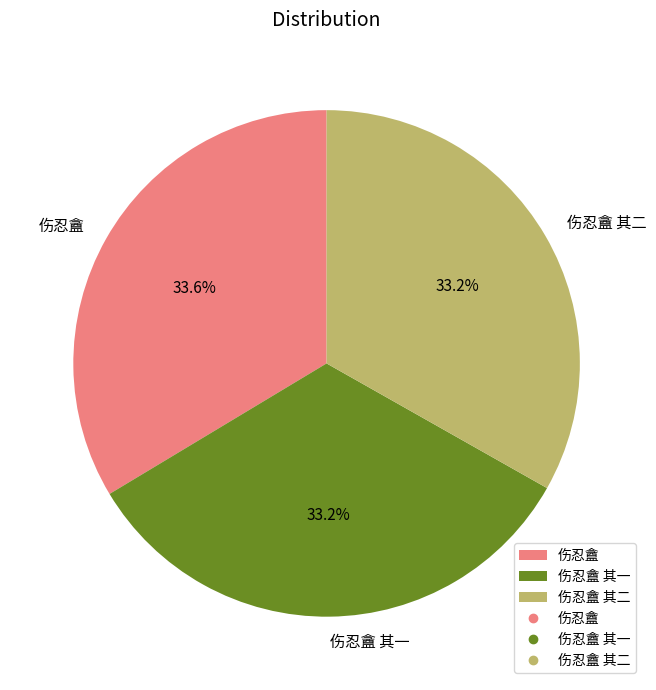

What is the ratio of the value at 伤忍盦 其一 to the value at 伤忍盦?

1.0